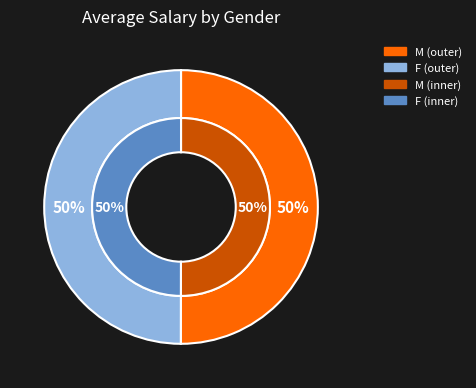

What percentage is the M slice, to the nearest percent?

50%